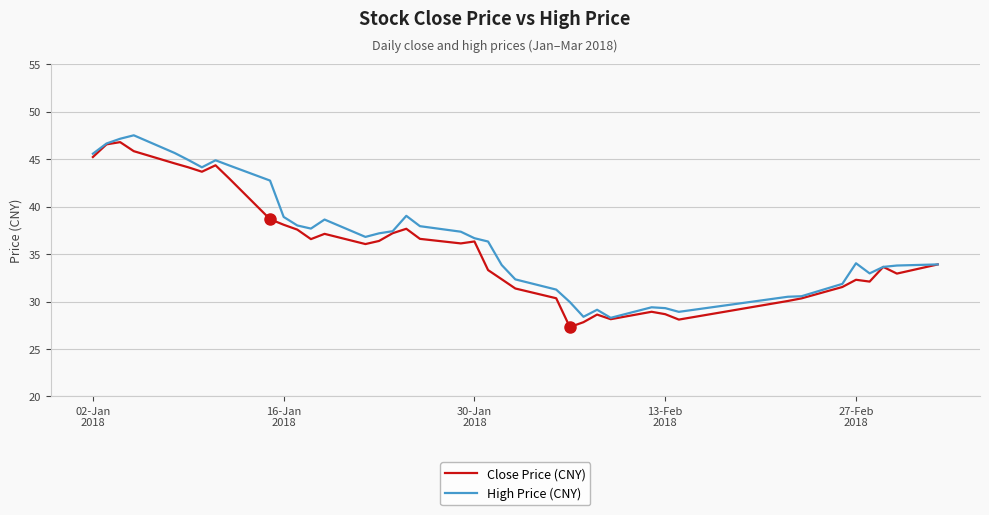

What is the smallest value displayed?

27.3